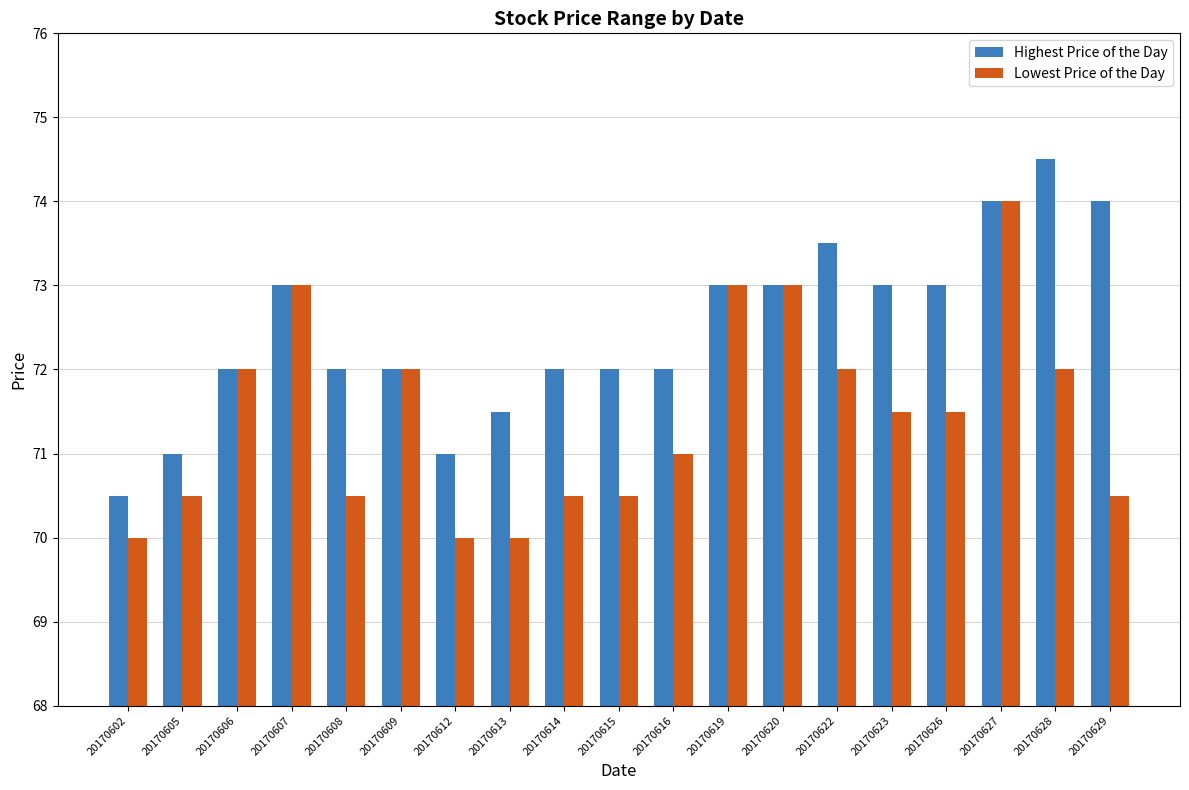

What is the difference between the maximum and minimum values in the Lowest Price of the Day series?

4.0